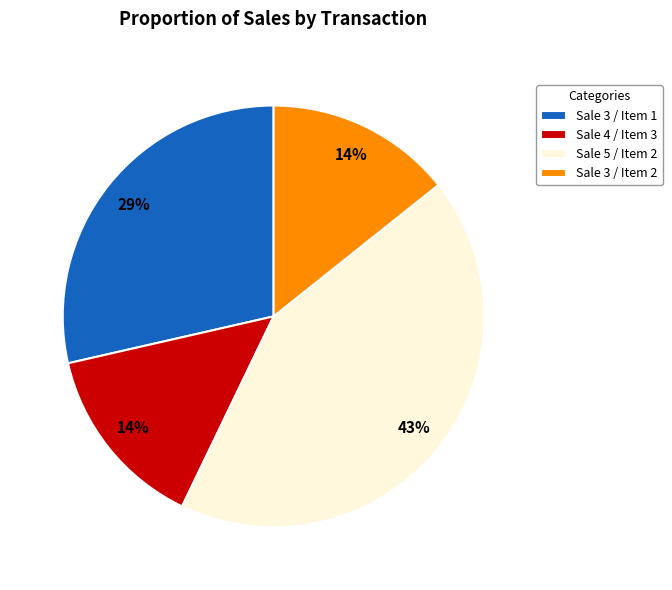

To the nearest percent, what is the average slice percentage?

25%